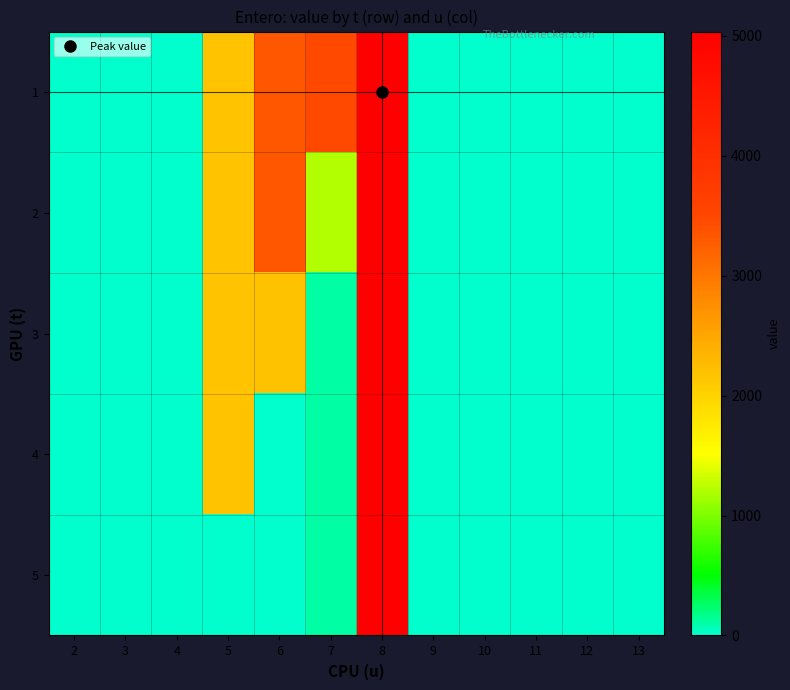

Rank the series by their maximum value, from lowest to highest.

1, 2, 3, 4, 5